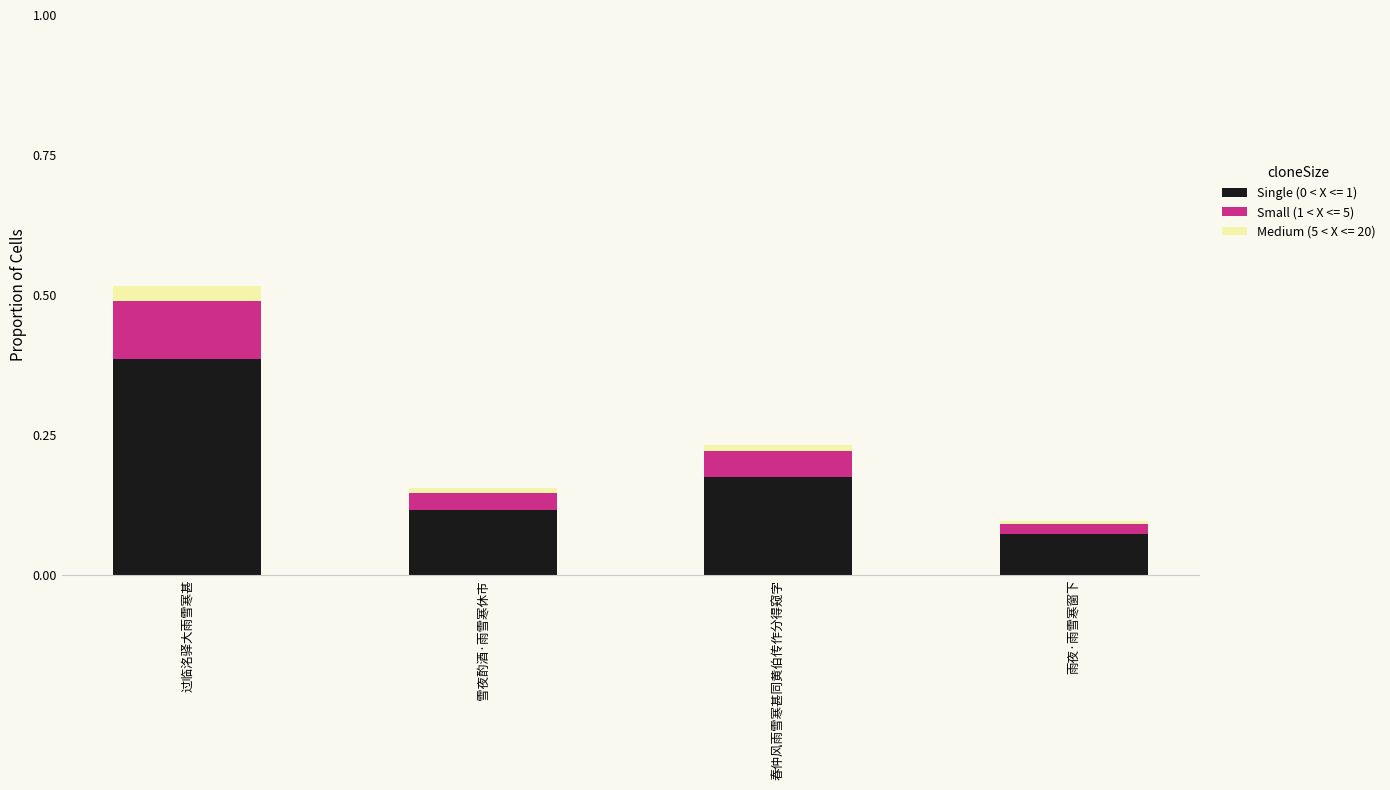

What is the difference between the maximum and minimum values in the Single (0 < X <= 1) series?

0.3